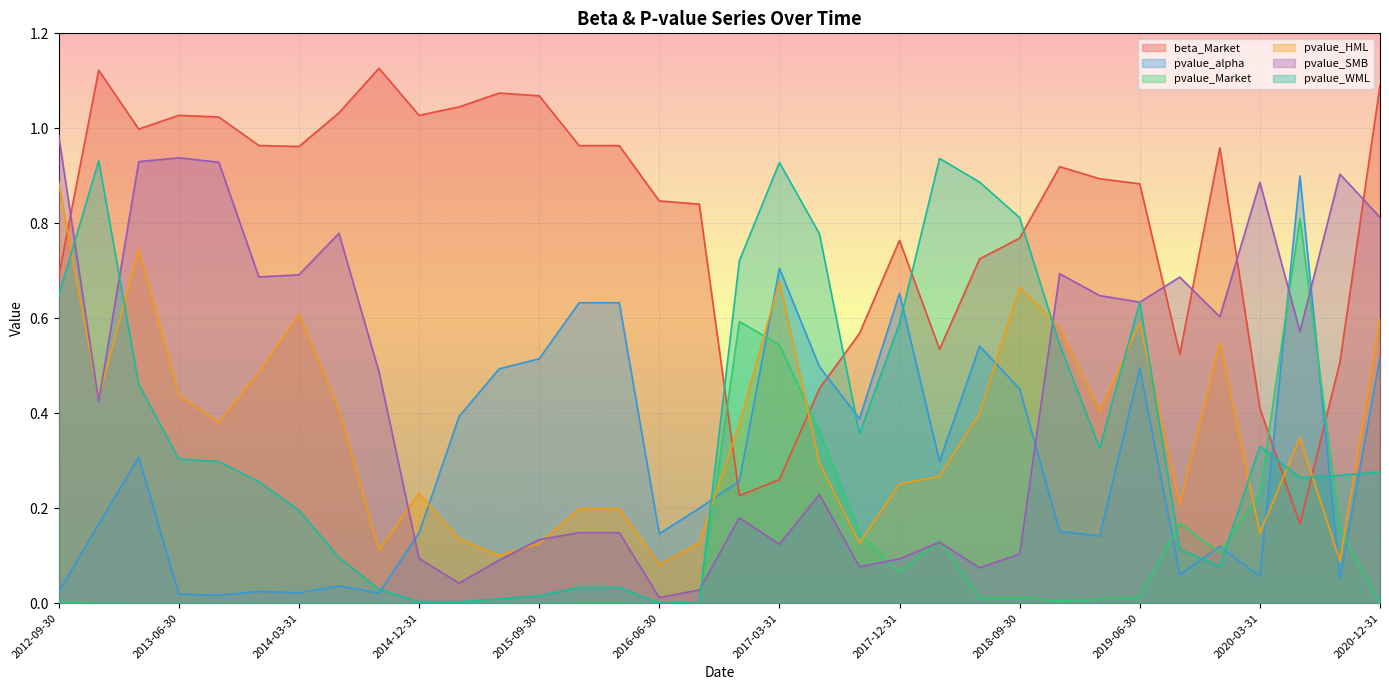

Does the chart display data point markers on the line(s)?

No